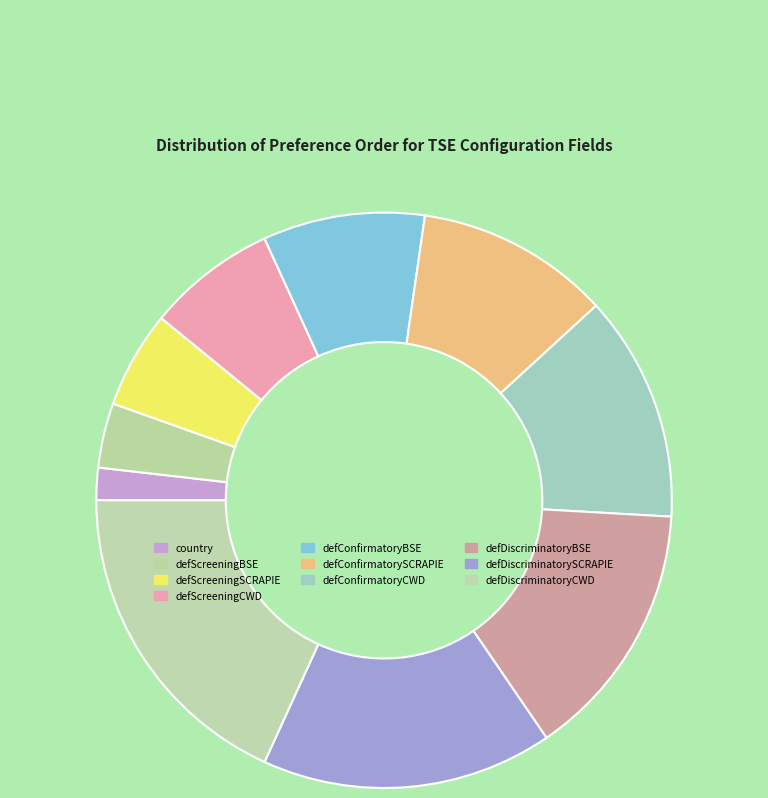

How many segments does this pie chart have?

10